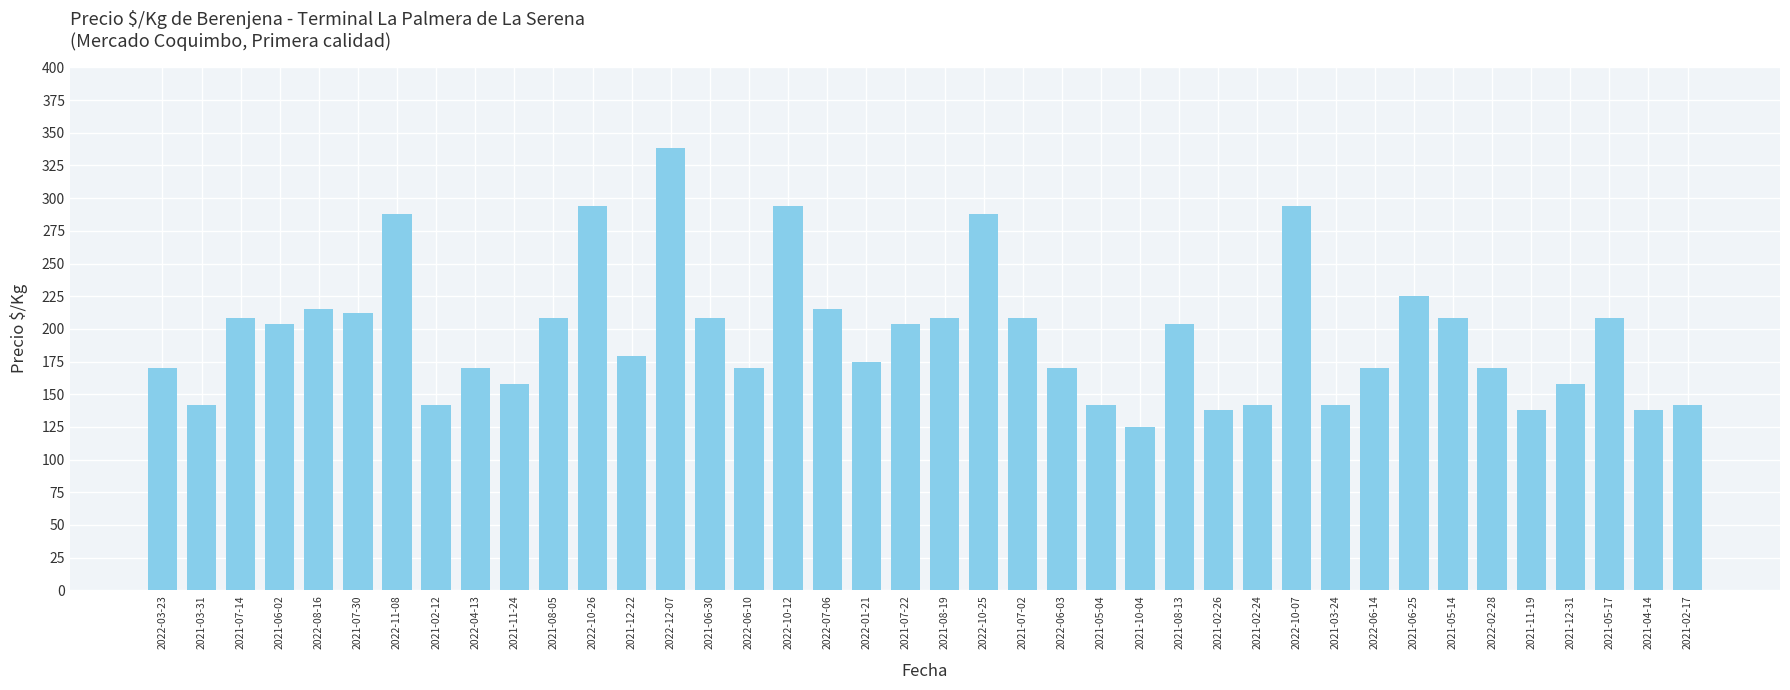

What is the label of the 17th bar from the right?

2022-06-03